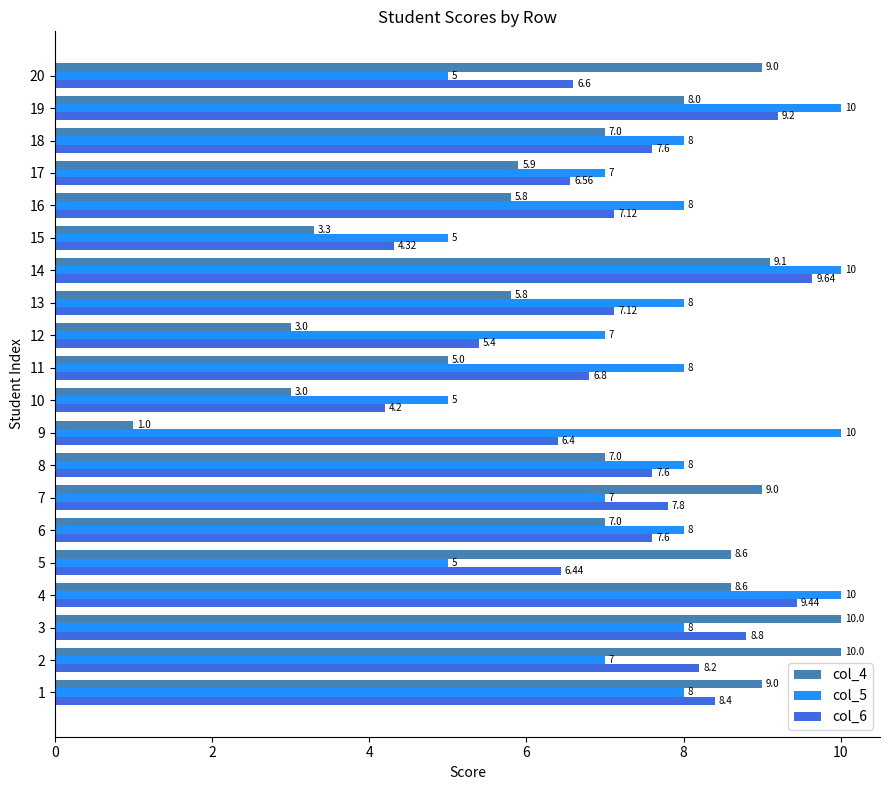

Rank the series by their average value, from lowest to highest.

col_4, col_6, col_5